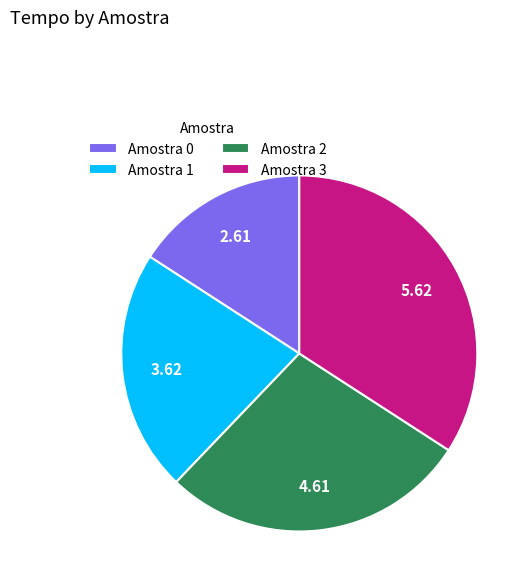

Is there any slice that represents more than half of the pie?

No